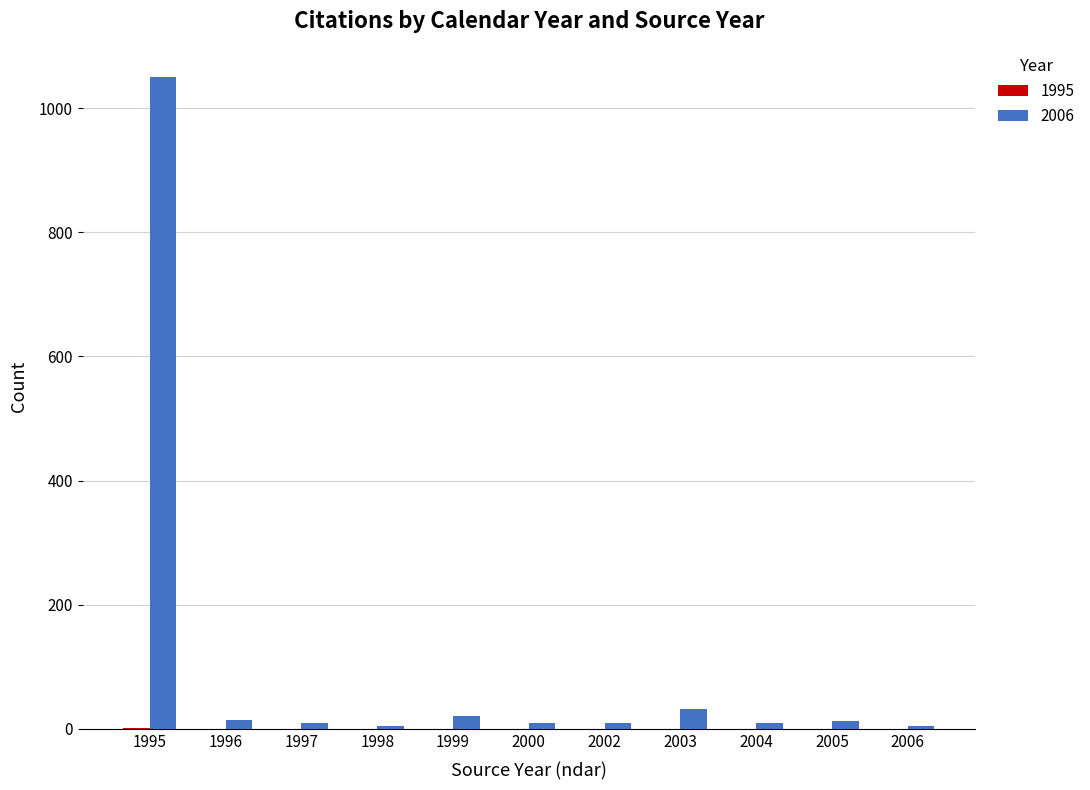

How many data points does each series have?

11